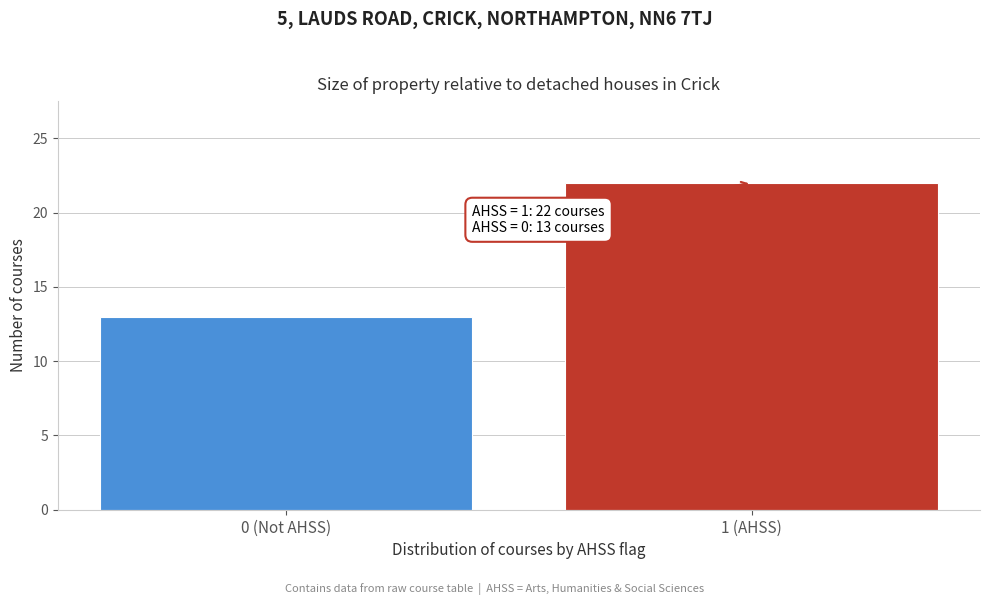

Reading right to left, list all the values displayed in this chart.

22	13